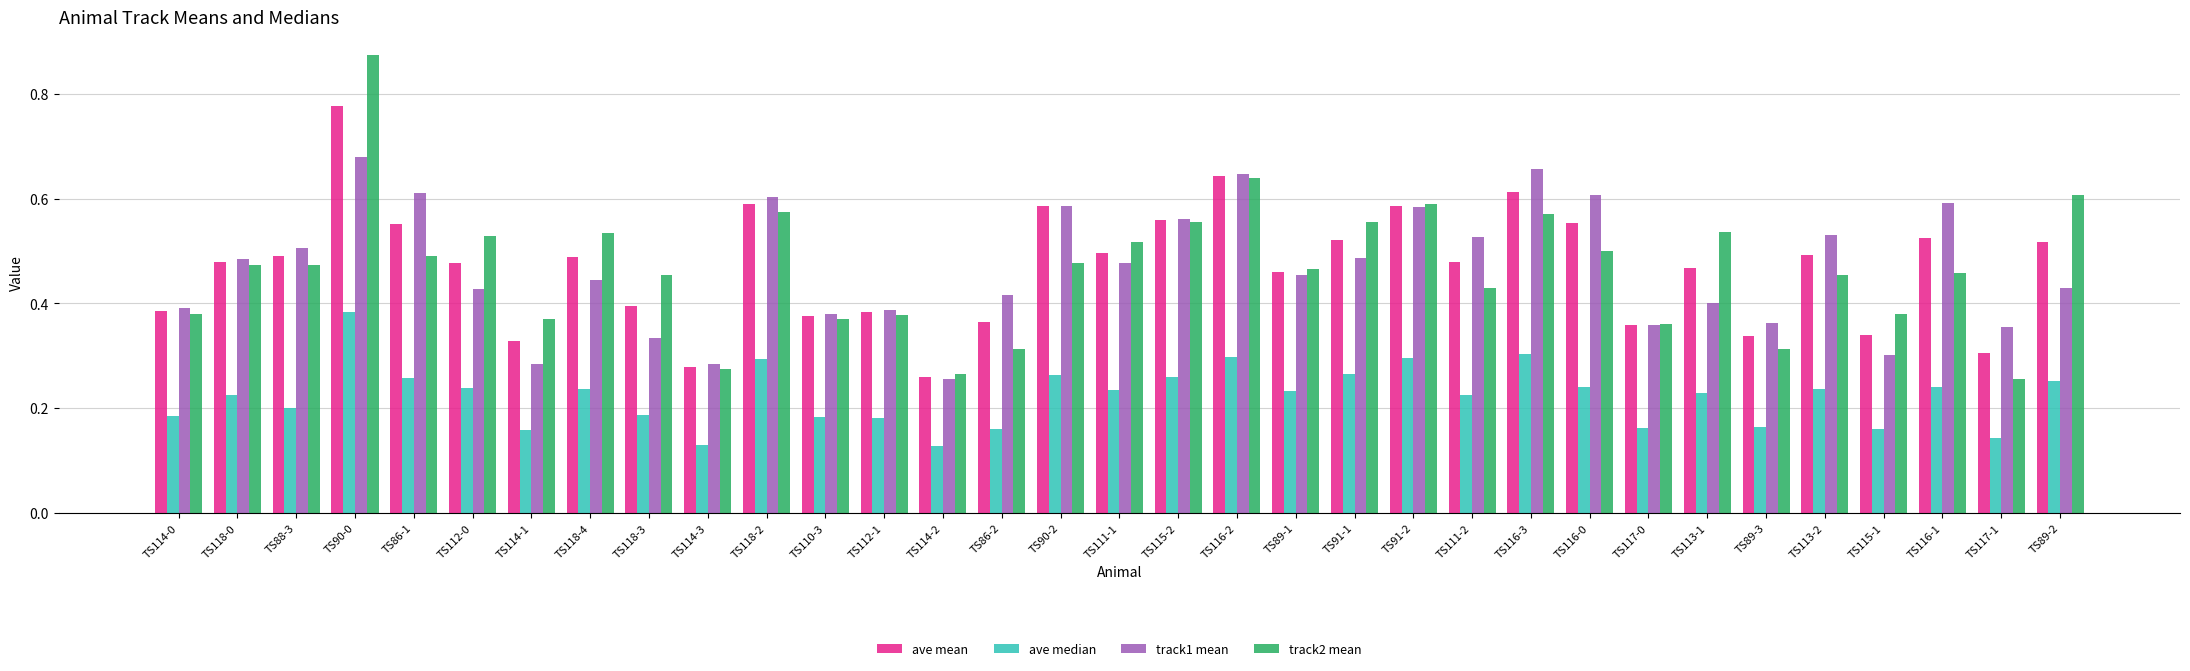

How many groups of bars are there?

33